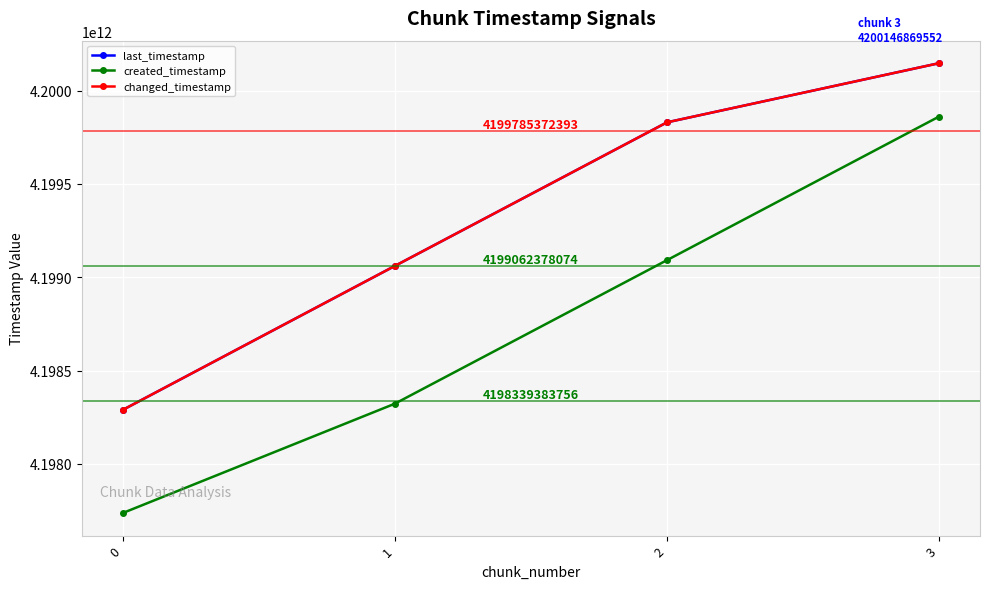

Where does the created_timestamp series first go above 4199091698627?

3